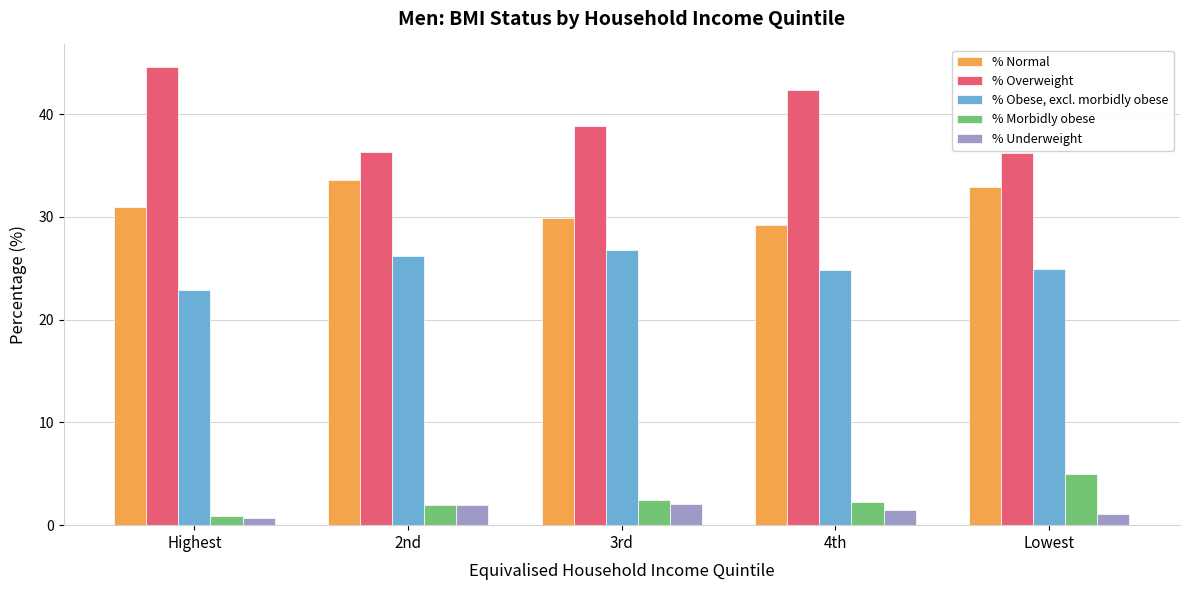

What is the total value across all series at 4th?

100.0